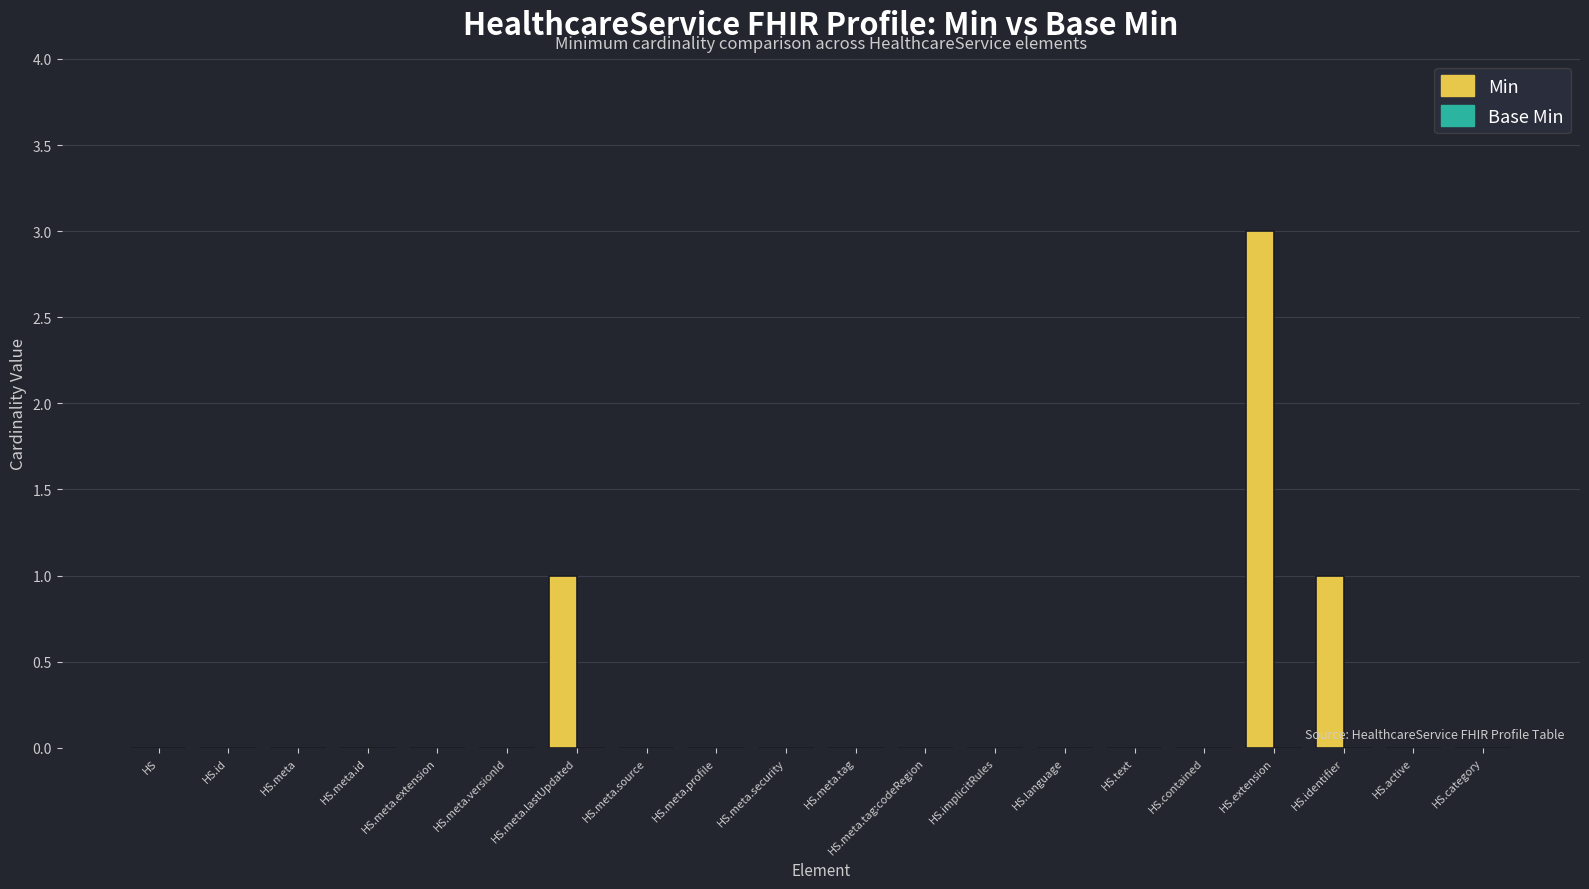

The chart shows a value of 0 at HS.category. True or false?

True